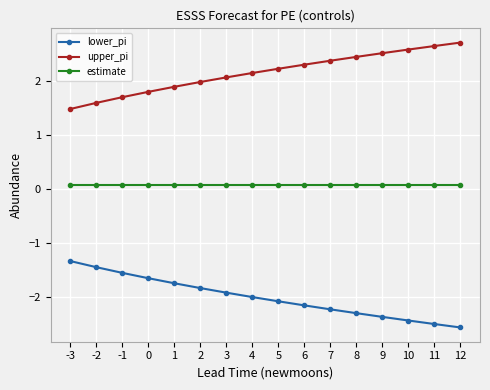

How many lines are shown in the chart?

3